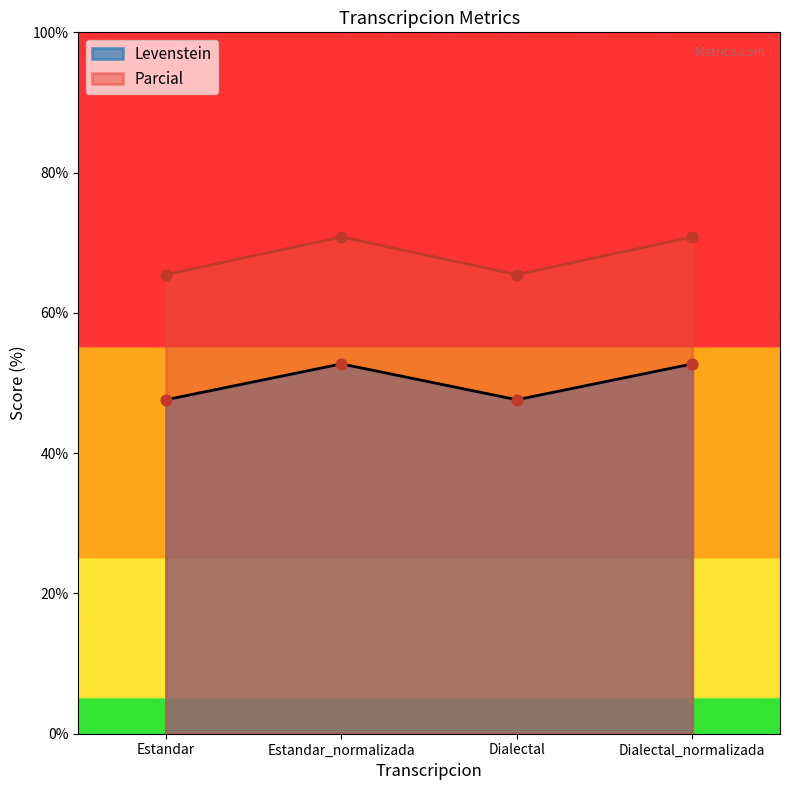

Which series has the largest Y range (max minus min)?

Levenstein